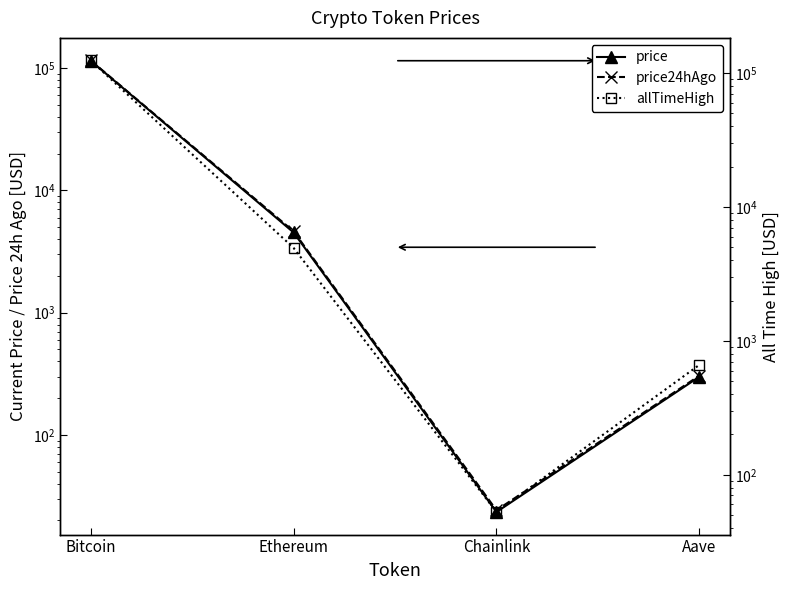

What is the sum of the allTimeHigh values at Chainlink and Ethereum?

4998.8